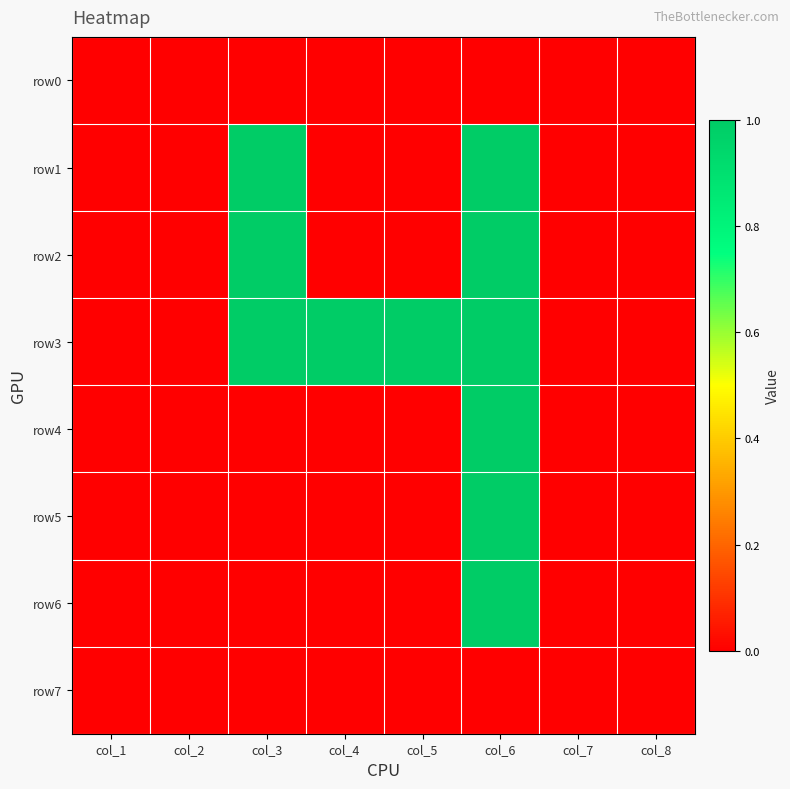

Reading left to right, what are all the values shown in this chart?

row0: col_1=0	col_2=0	col_3=0	col_4=0	col_5=0	col_6=0	col_7=0	col_8=0
row1: col_1=0	col_2=0	col_3=1	col_4=0	col_5=0	col_6=1	col_7=0	col_8=0
row2: col_1=0	col_2=0	col_3=1	col_4=0	col_5=0	col_6=1	col_7=0	col_8=0
row3: col_1=0	col_2=0	col_3=1	col_4=1	col_5=1	col_6=1	col_7=0	col_8=0
row4: col_1=0	col_2=0	col_3=0	col_4=0	col_5=0	col_6=1	col_7=0	col_8=0
row5: col_1=0	col_2=0	col_3=0	col_4=0	col_5=0	col_6=1	col_7=0	col_8=0
row6: col_1=0	col_2=0	col_3=0	col_4=0	col_5=0	col_6=1	col_7=0	col_8=0
row7: col_1=0	col_2=0	col_3=0	col_4=0	col_5=0	col_6=0	col_7=0	col_8=0